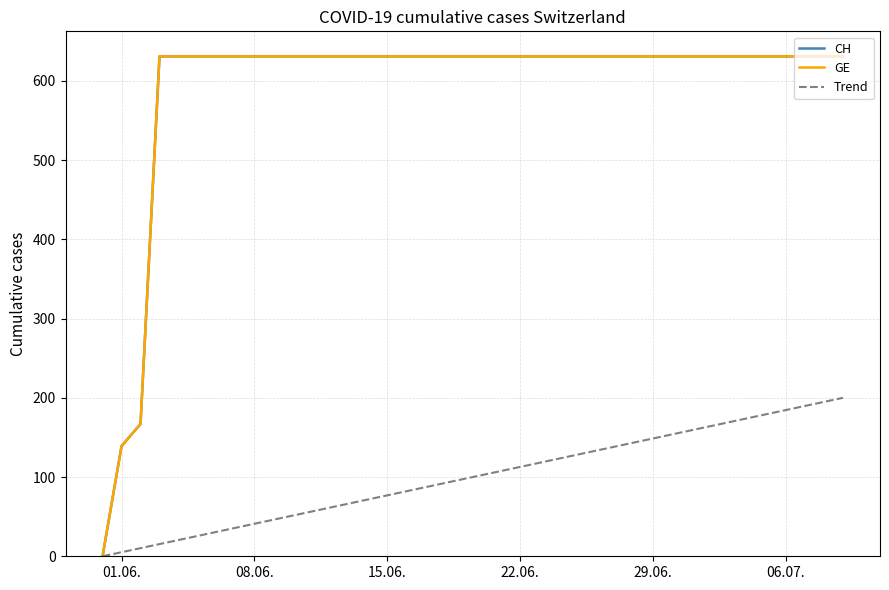

What is the sum of all CH values?

23653